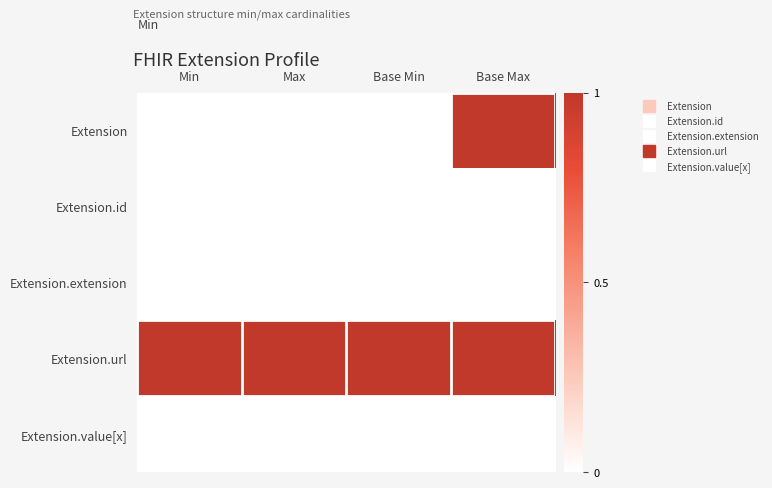

Which series has the widest spread of values?

Extension